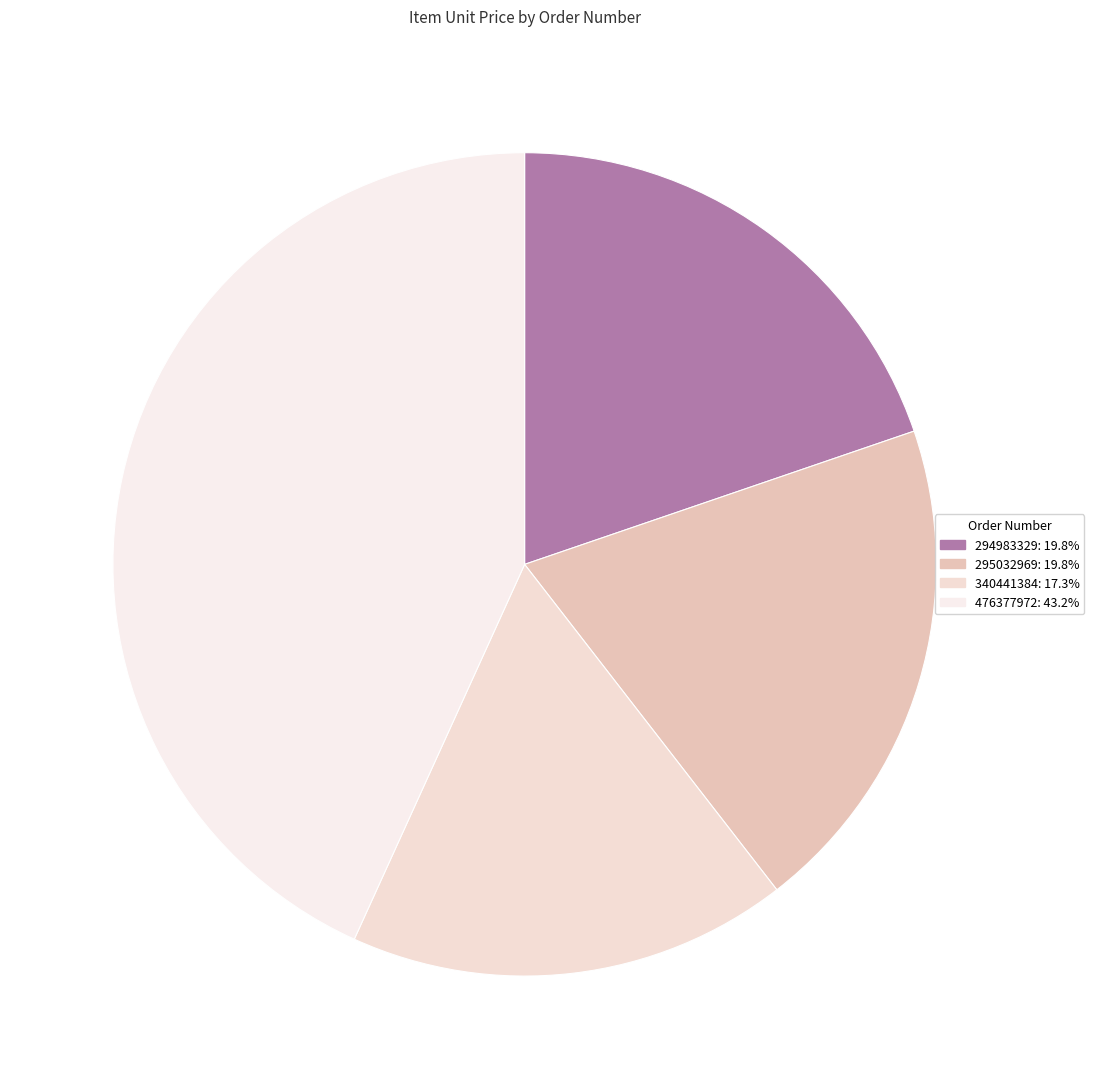

How many segments does this pie chart have?

4